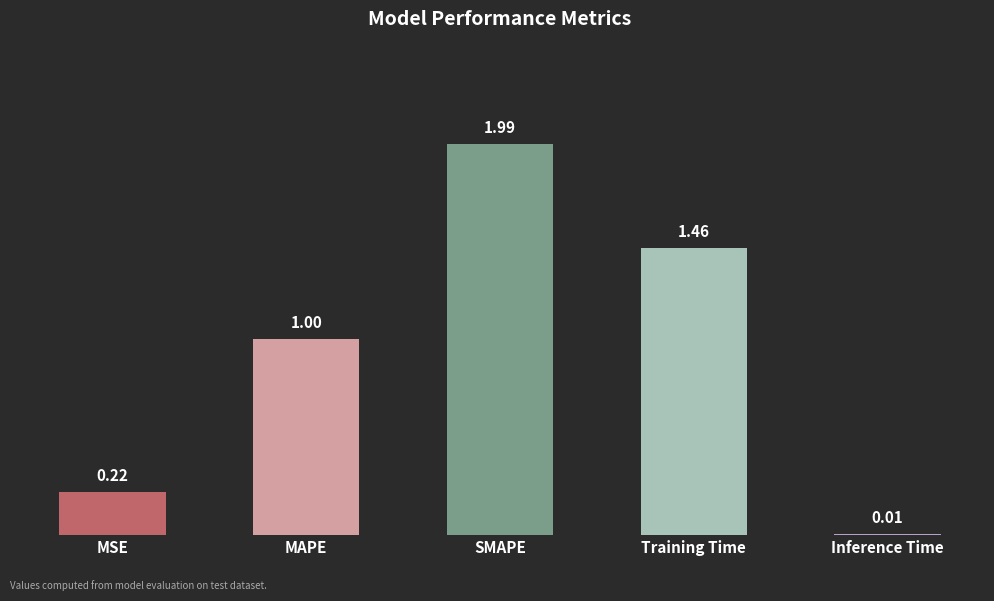

What is the label of the 3rd bar from the left?

SMAPE